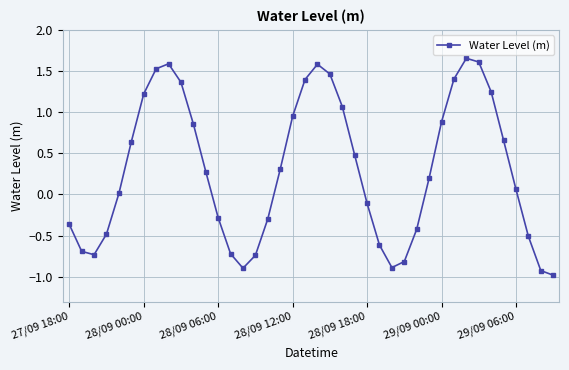

What is the average value?

0.3